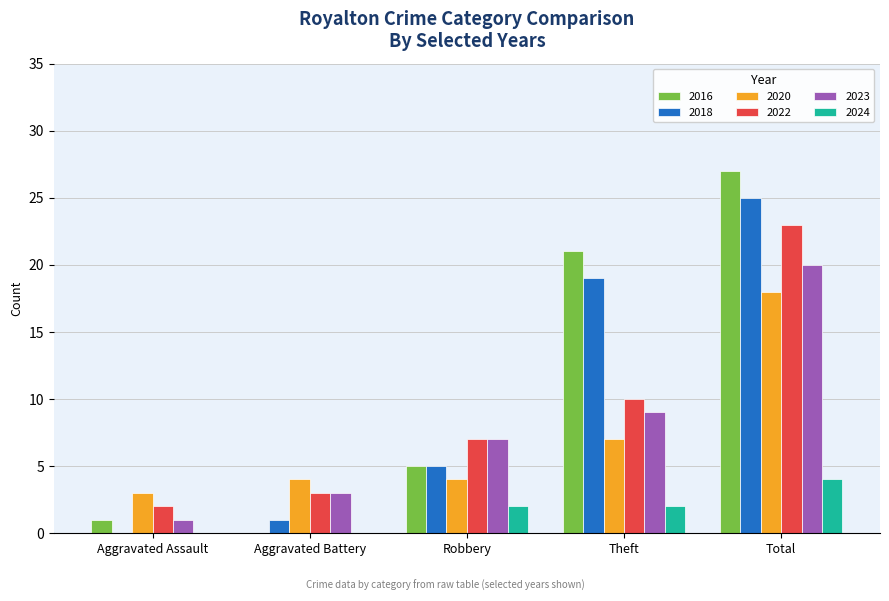

What is the total value across all series at Aggravated Assault?

7